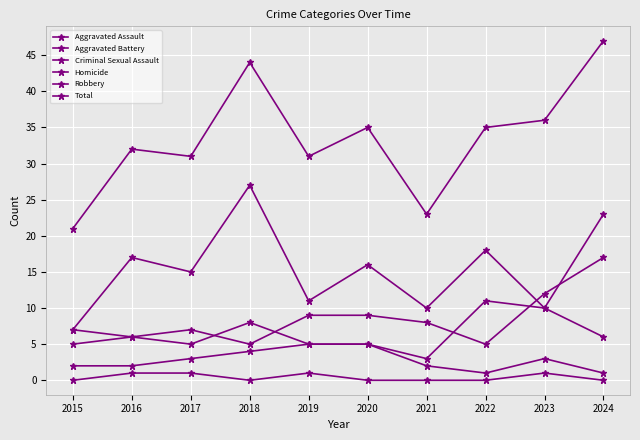

What is the highest value of the Criminal Sexual Assault series?

5